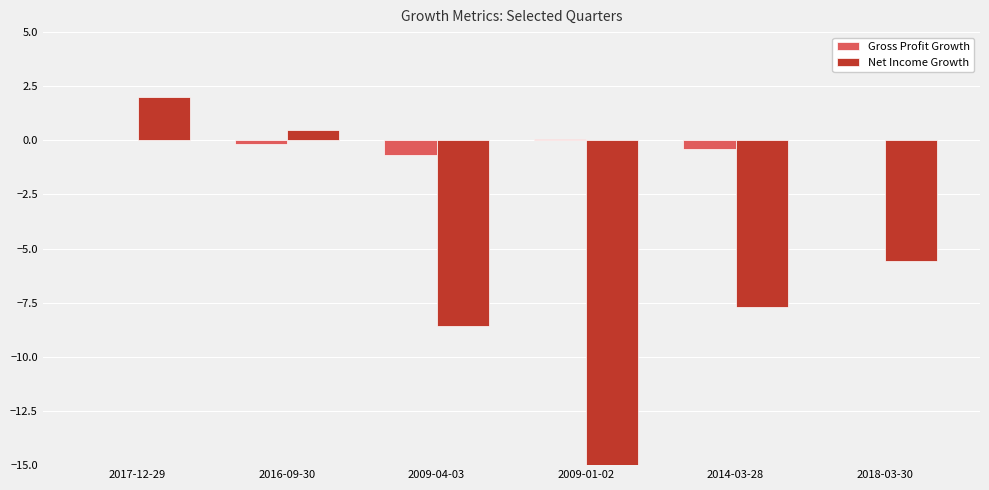

At which category does the chart reach its minimum across all series?

2009-01-02